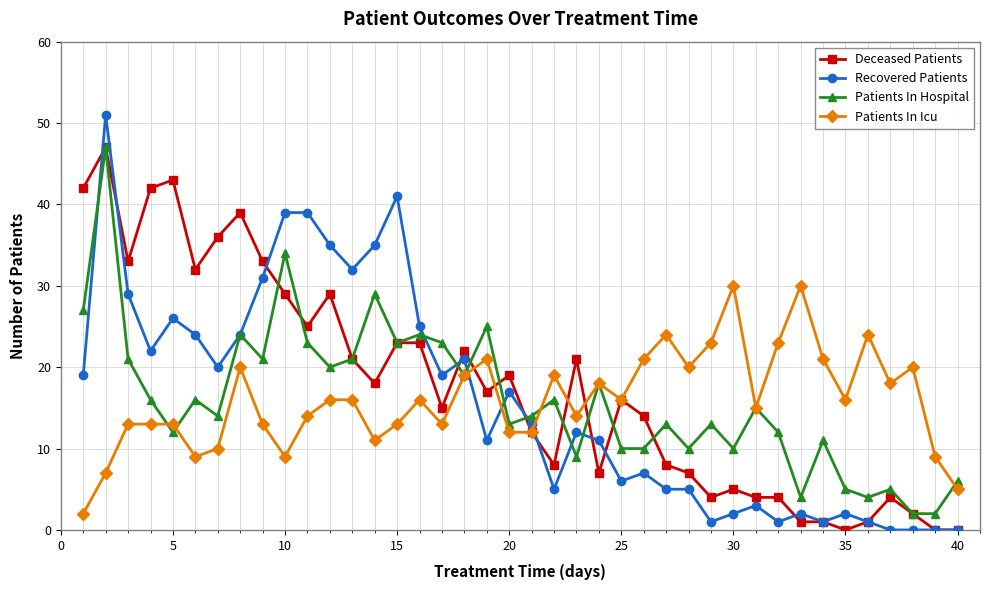

True or false: Recovered Patients has more than 2 points higher than both neighbors.

True